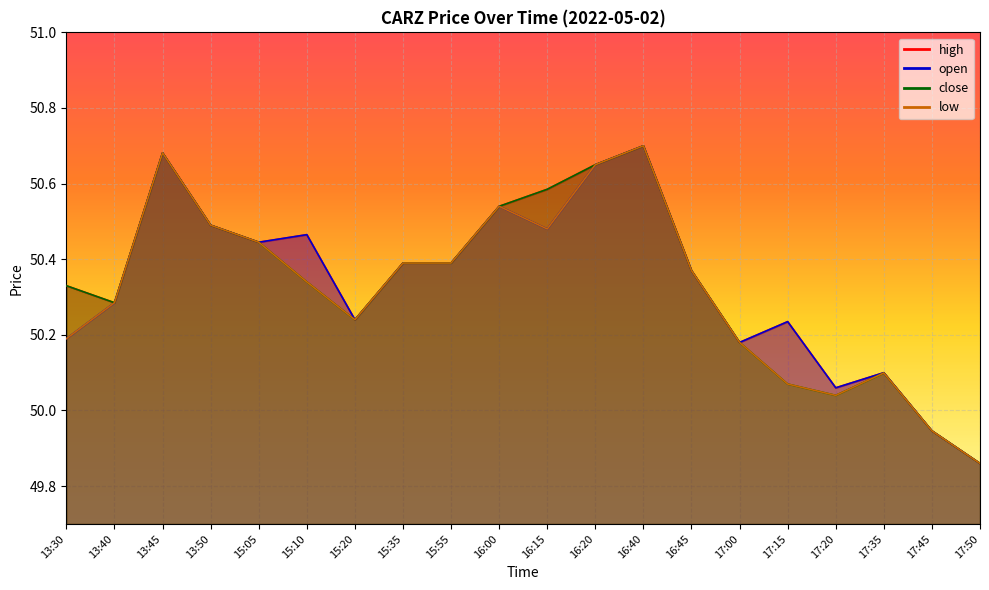

What is the total value across all series at 15:35?

201.6